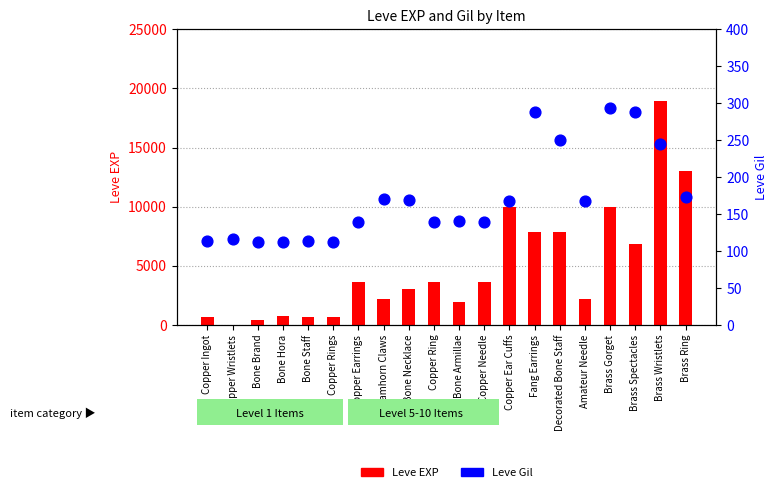

Which series reaches the minimum Y coordinate?

Leve EXP